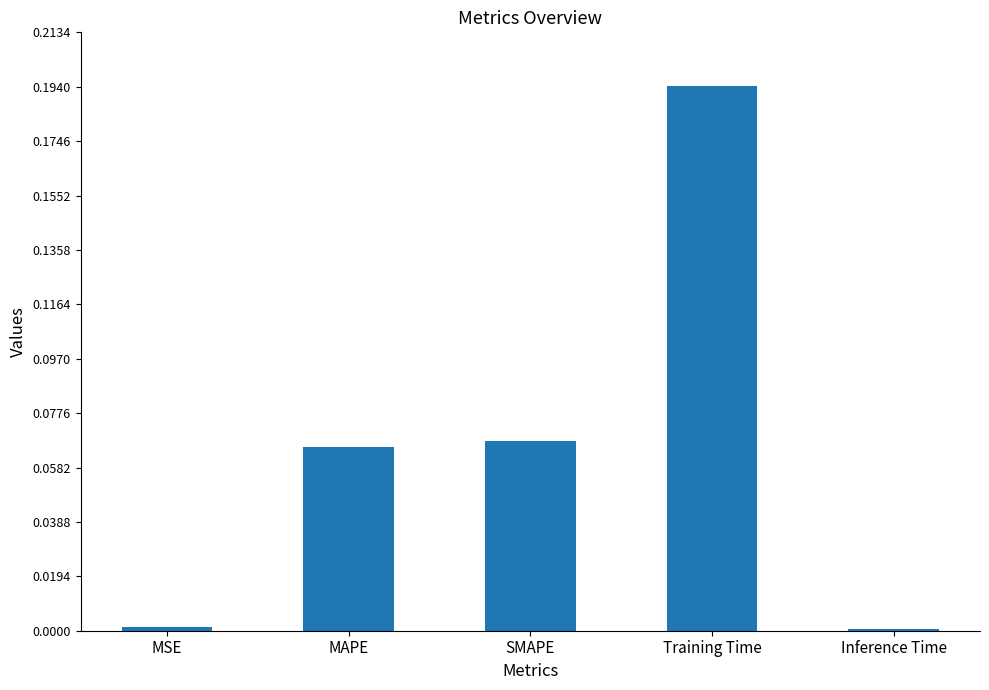

Which category has the highest value across all series?

Training Time